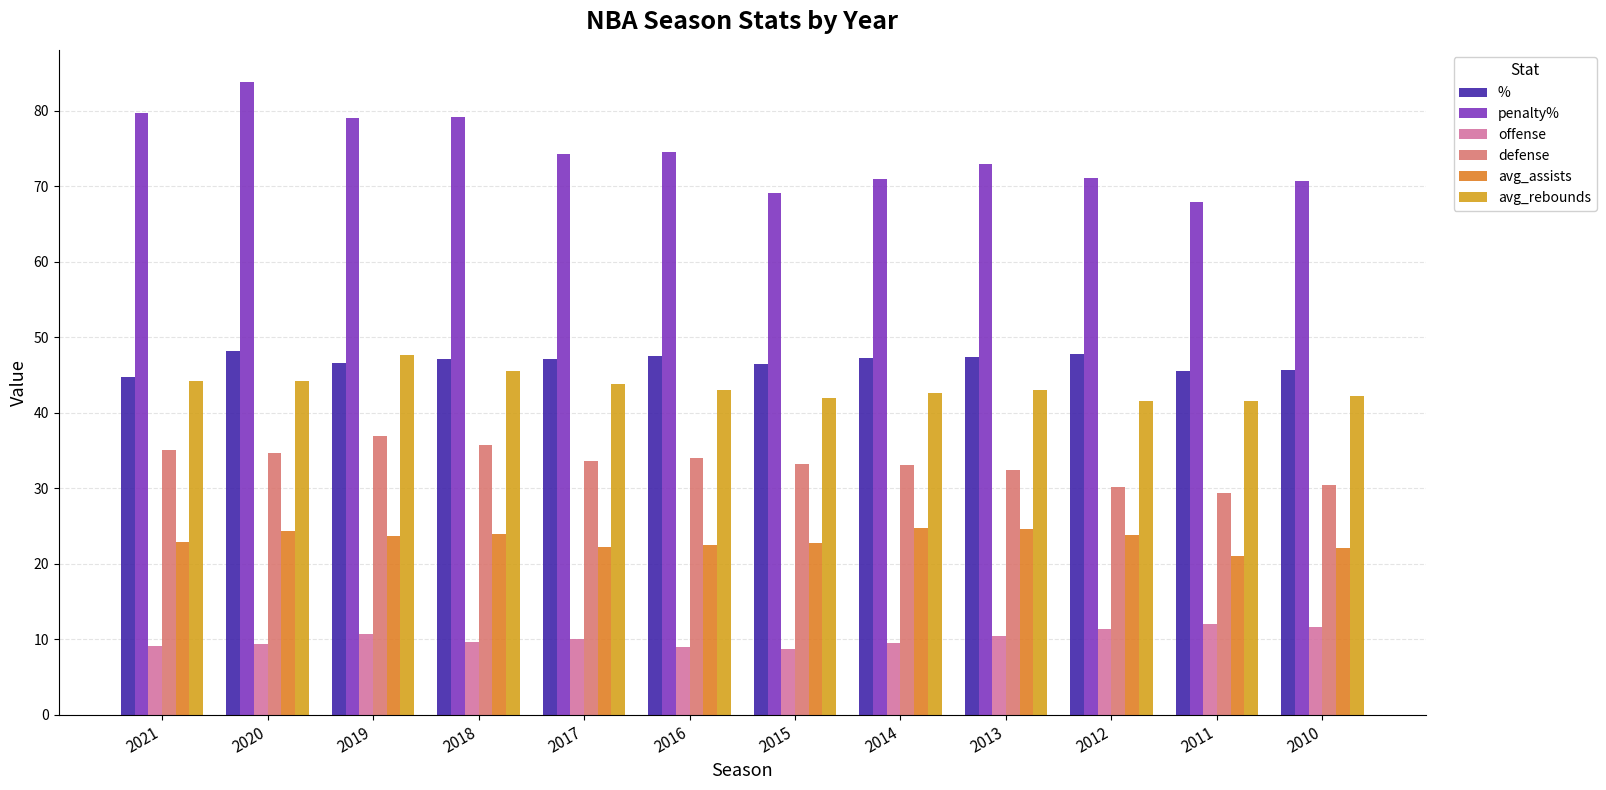

Does the chart contain any negative values?

No